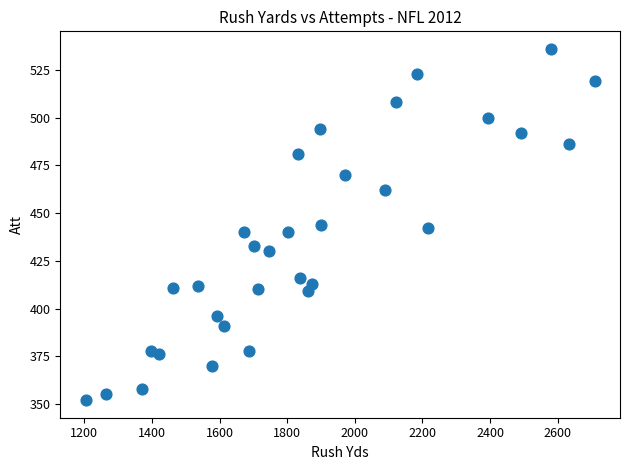

What is the range of Y values (max minus min)?

184